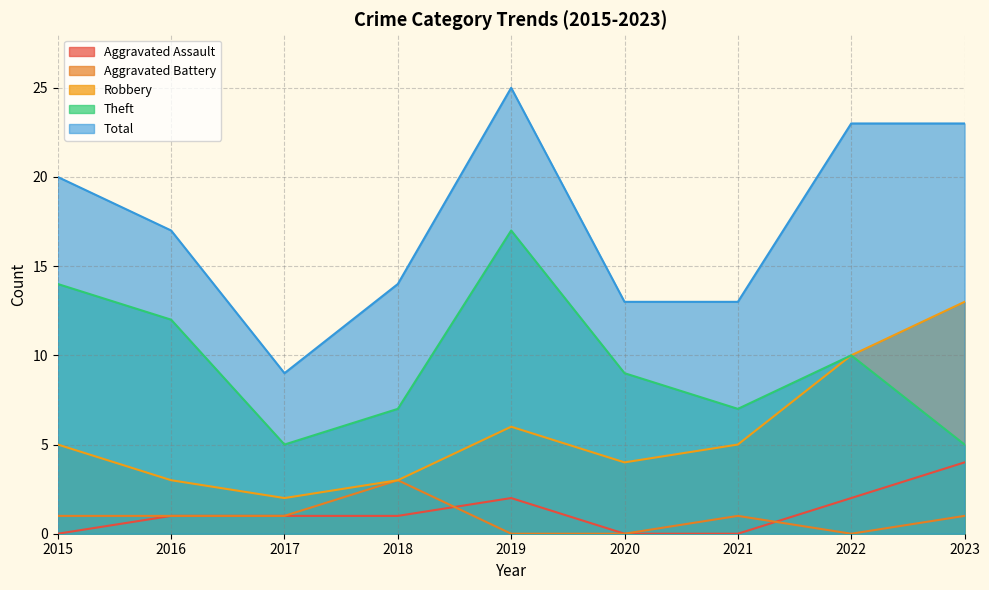

How many lines are shown in the chart?

5